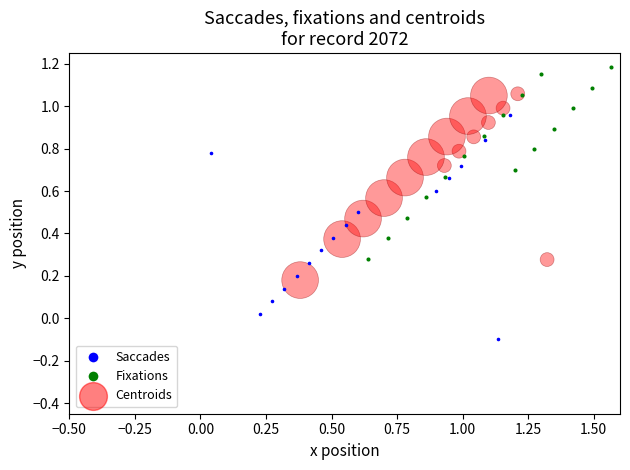

Which series has the widest spread of Y values?

Saccades